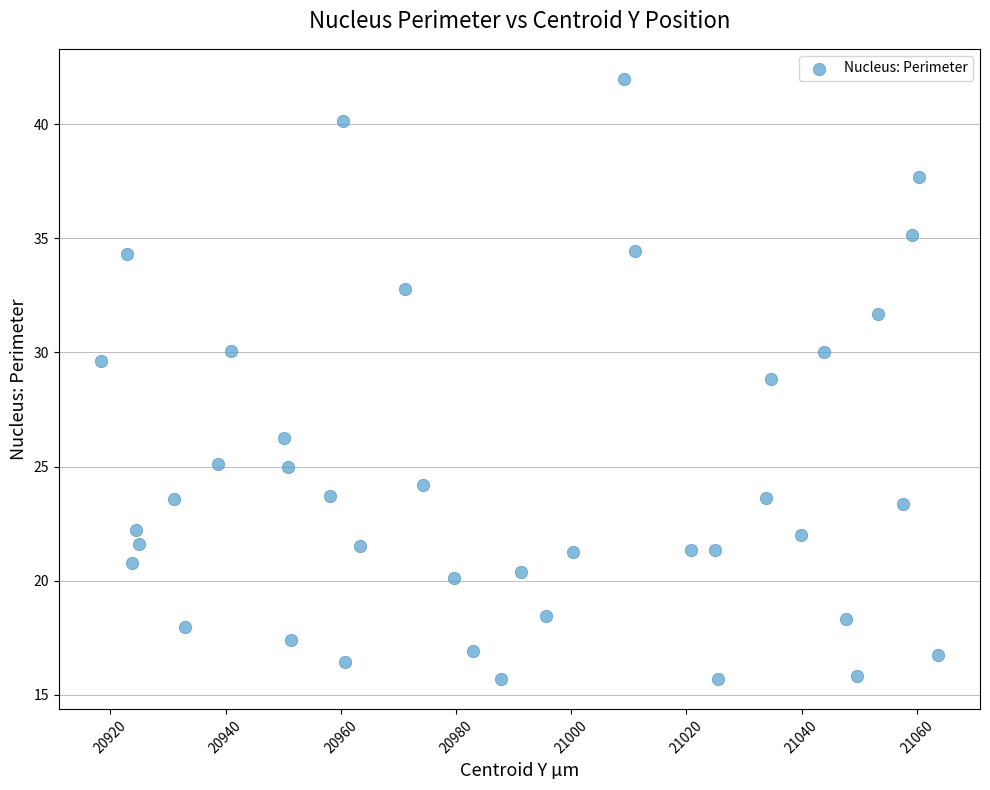

What is the range of X values (max minus min)?

145.4